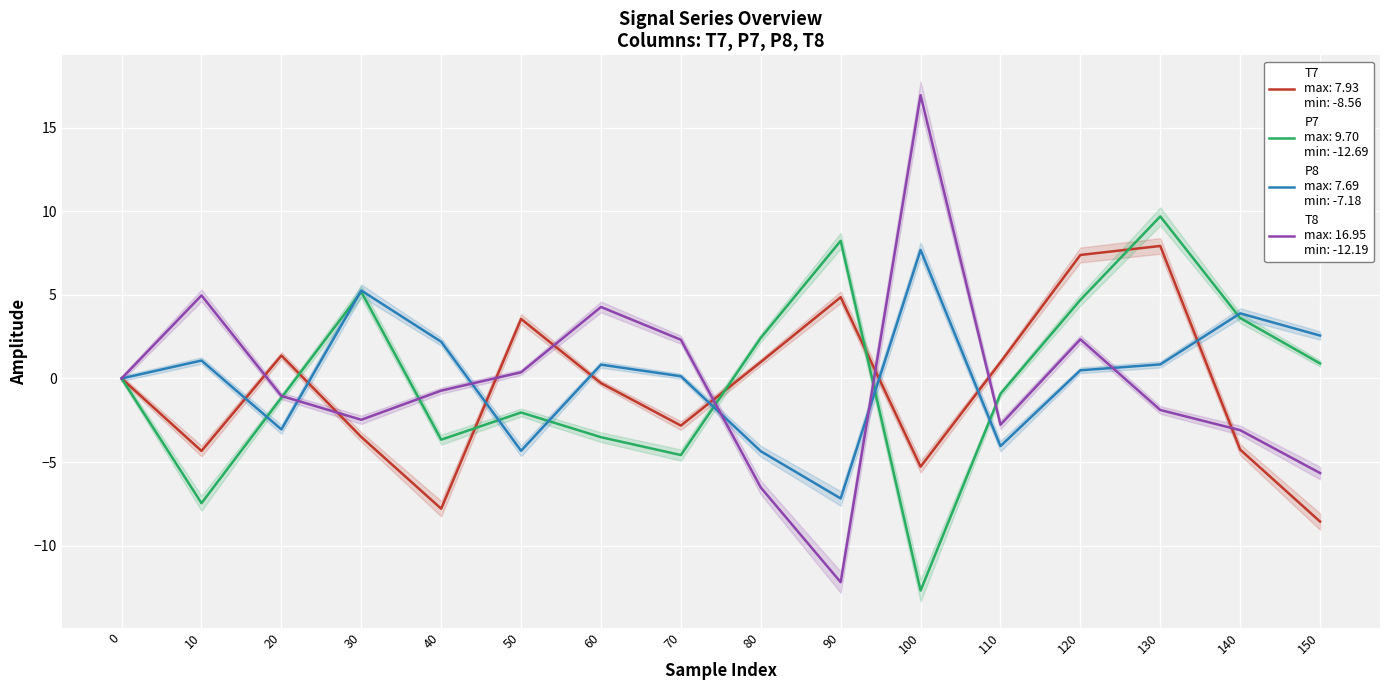

Is it true that P8 equals -1.0 at 20?

False